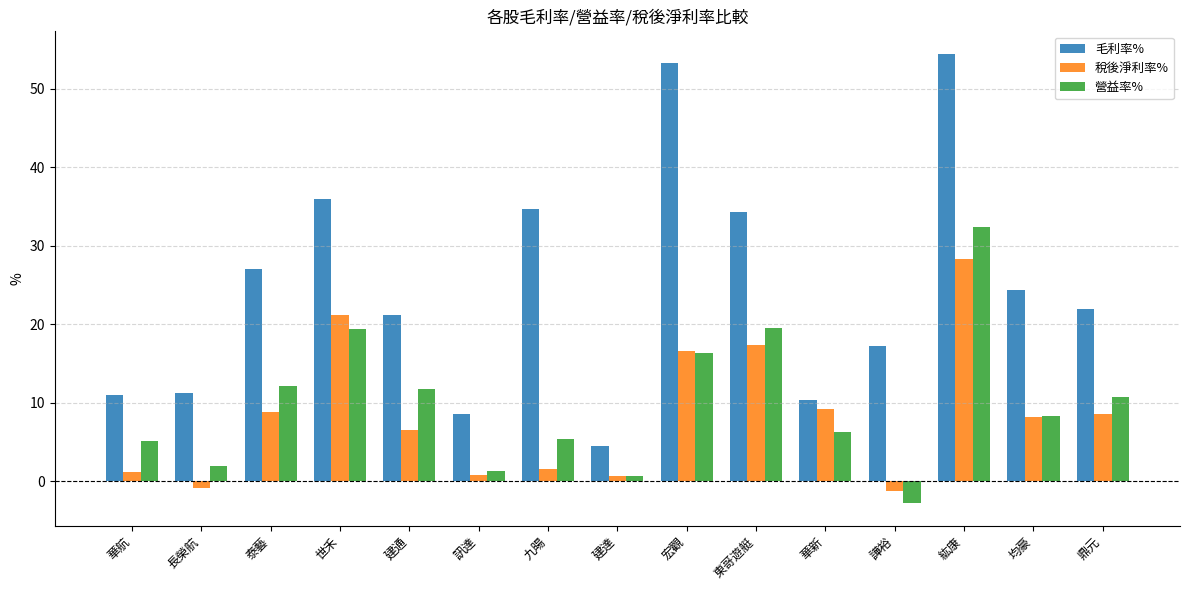

Which series has the largest range (max minus min)?

毛利率%